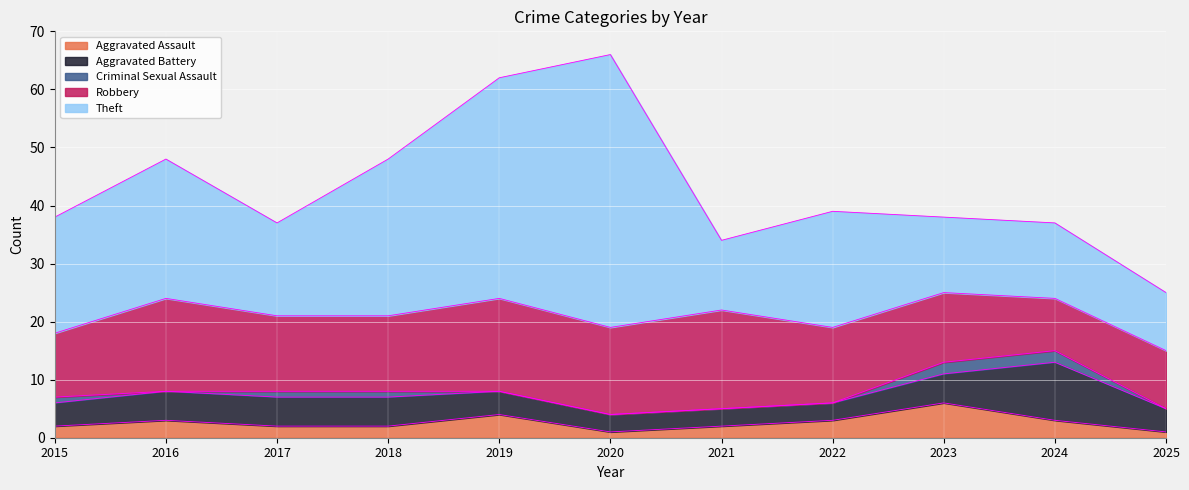

List the labels in order of Theft value, smallest first.

2025, 2021, 2023, 2024, 2017, 2015, 2022, 2016, 2018, 2019, 2020